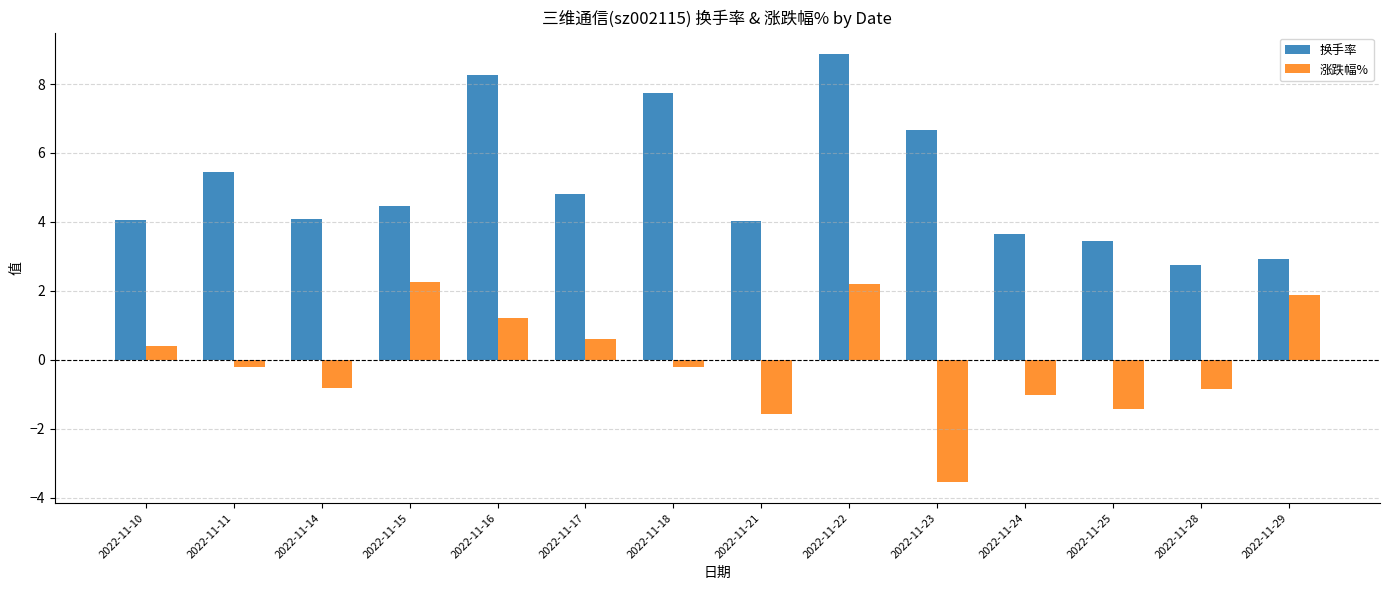

List the series in order of their overall mean, lowest first.

涨跌幅%, 换手率